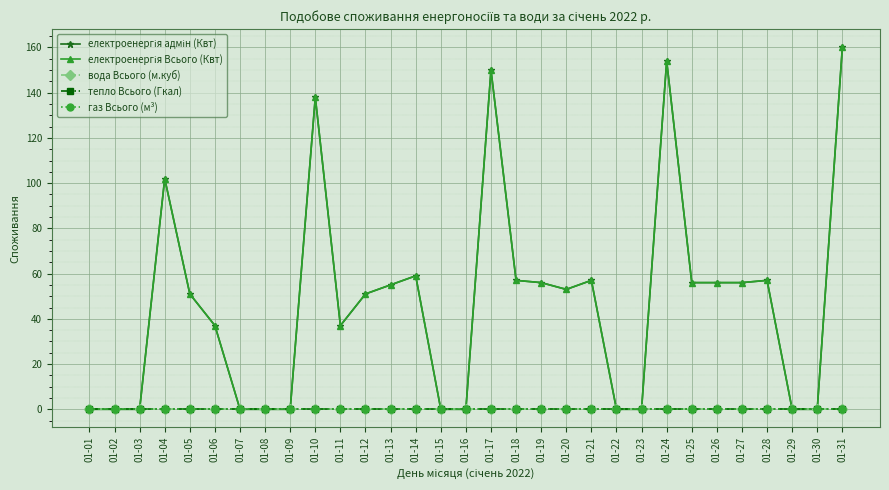

Does the chart have visible grid lines?

Yes